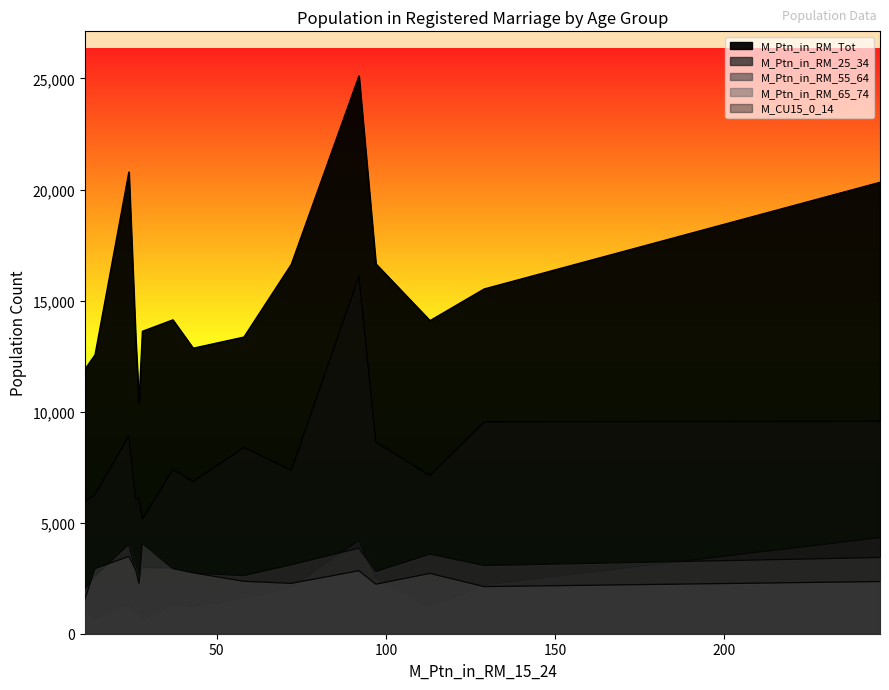

Which series has the largest range (max minus min)?

M_Ptn_in_RM_Tot